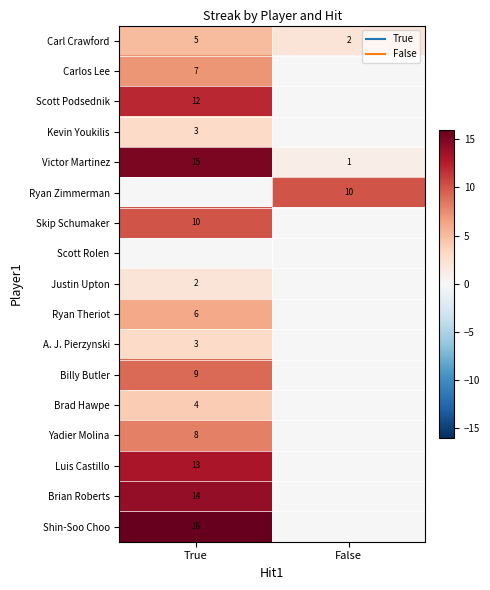

Which category has the highest value across all series?

True